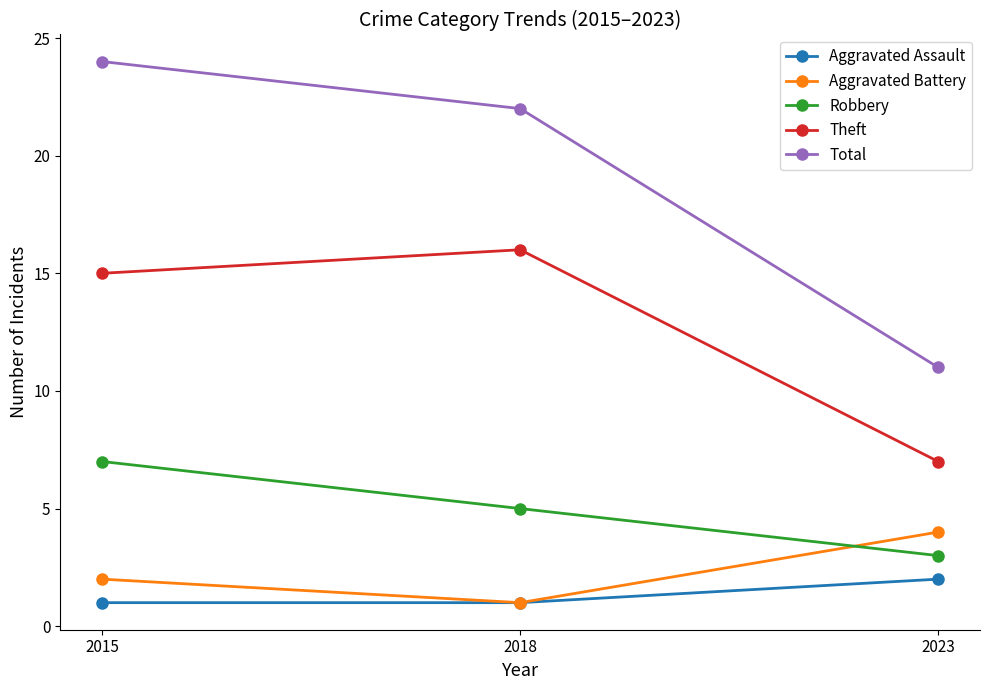

Is this an area chart (filled region under the line)?

No